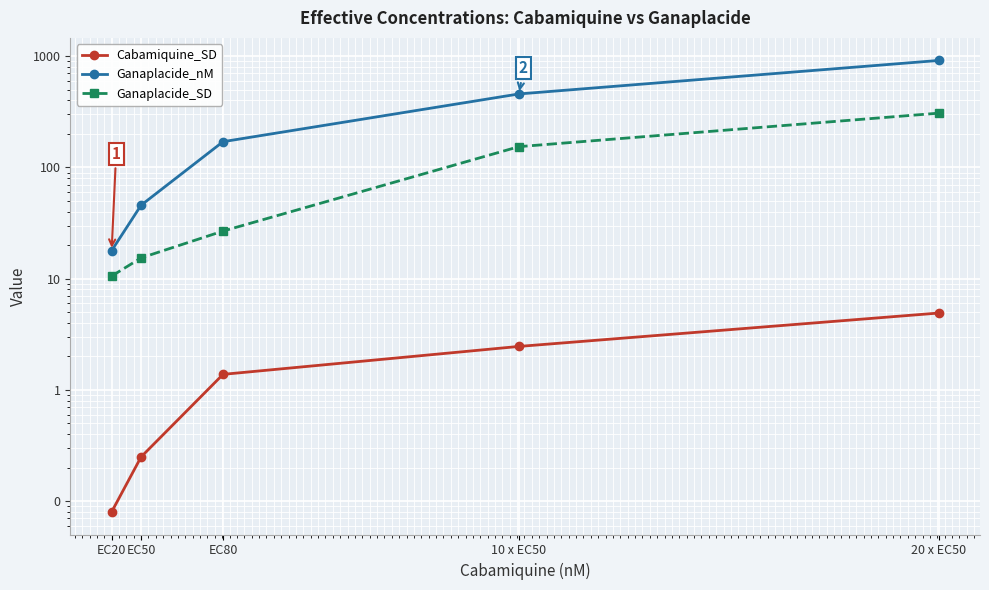

True or false: Ganaplacide_SD and Ganaplacide_nM intersect in this chart.

False